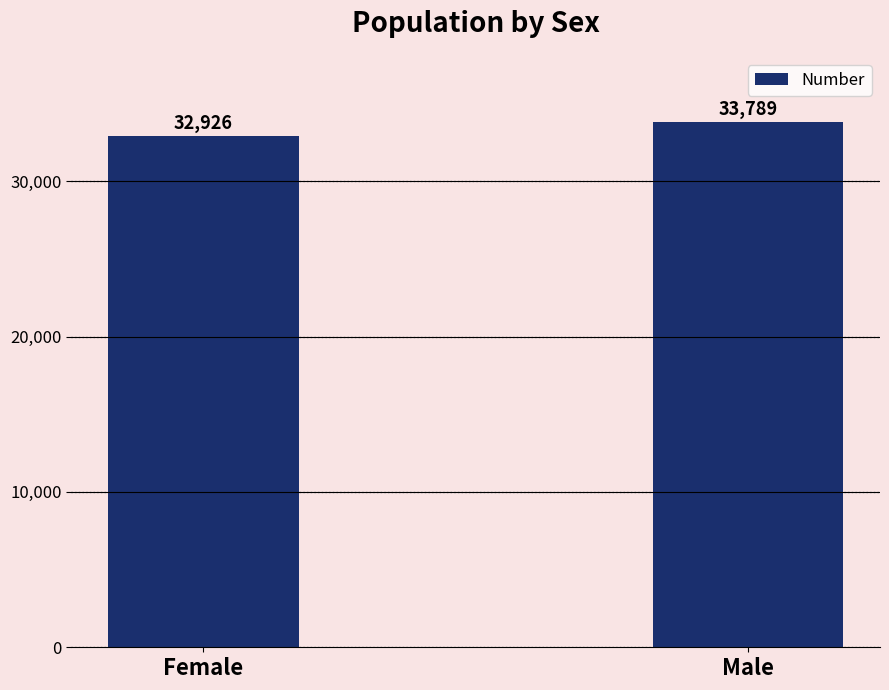

What is the value of the 1st bar from the left?

32926